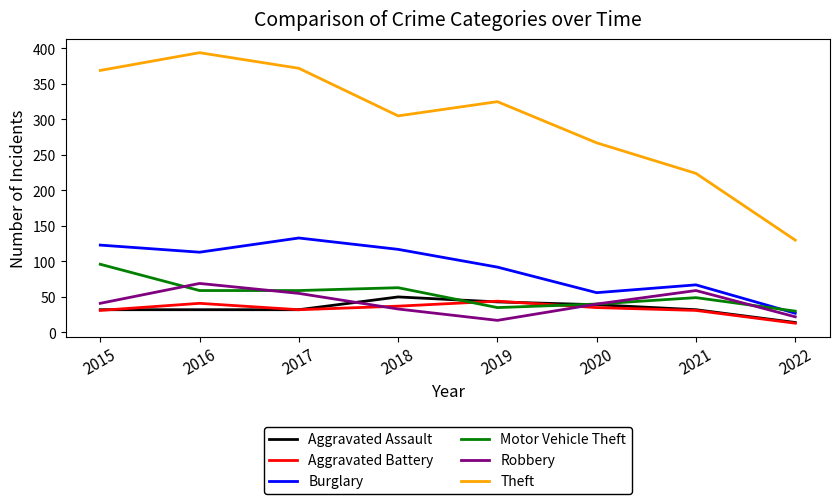

Which series has the widest spread of values?

Theft